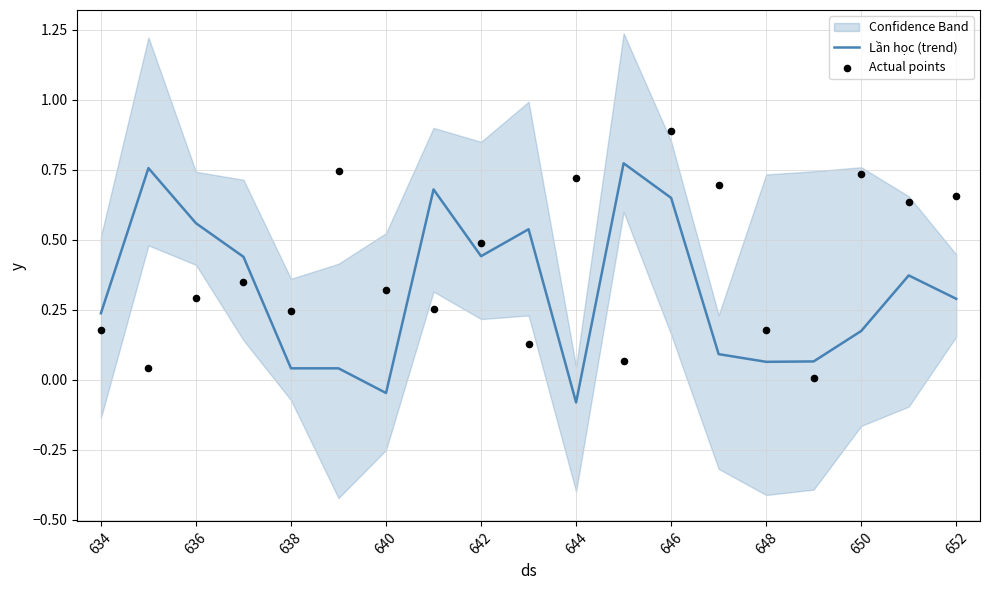

The value of Lần học (trend) at 650 is 0.1. True or false?

False